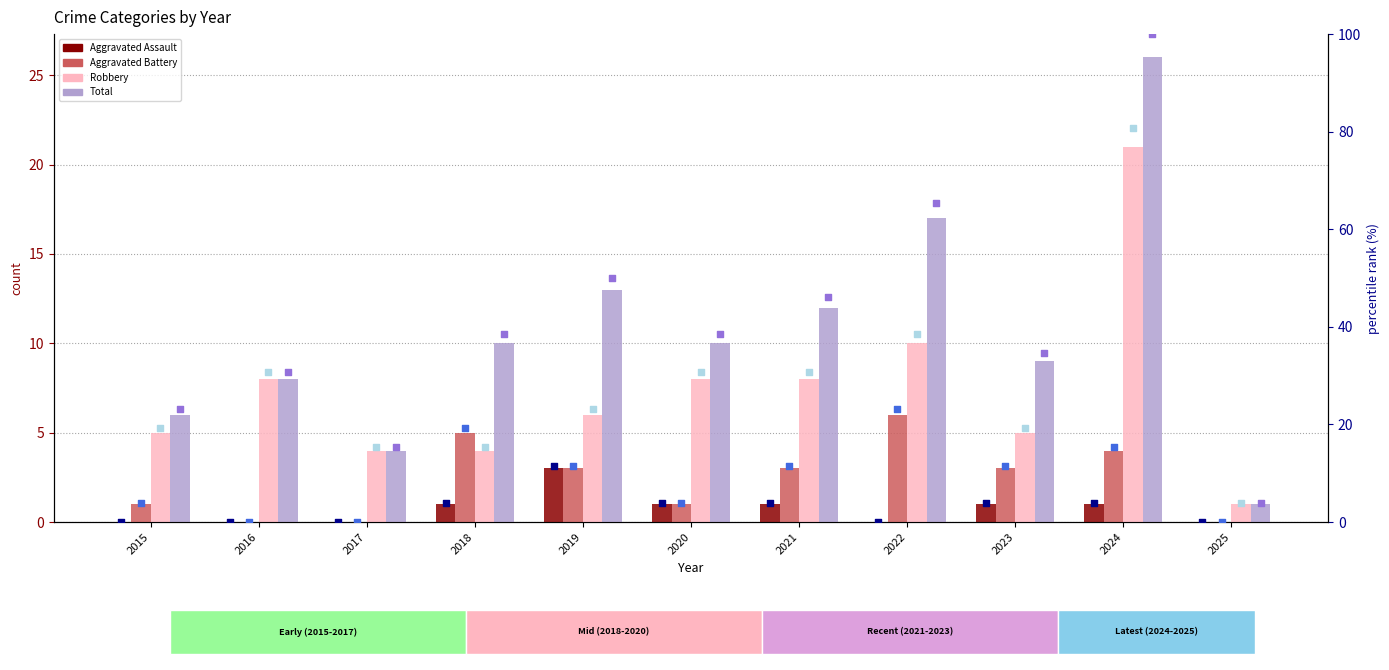

What is the total value across all series at 2016?

16